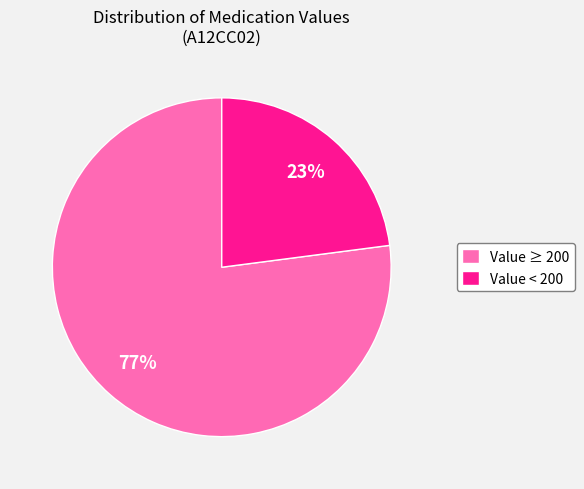

How many slices are in this pie chart?

2